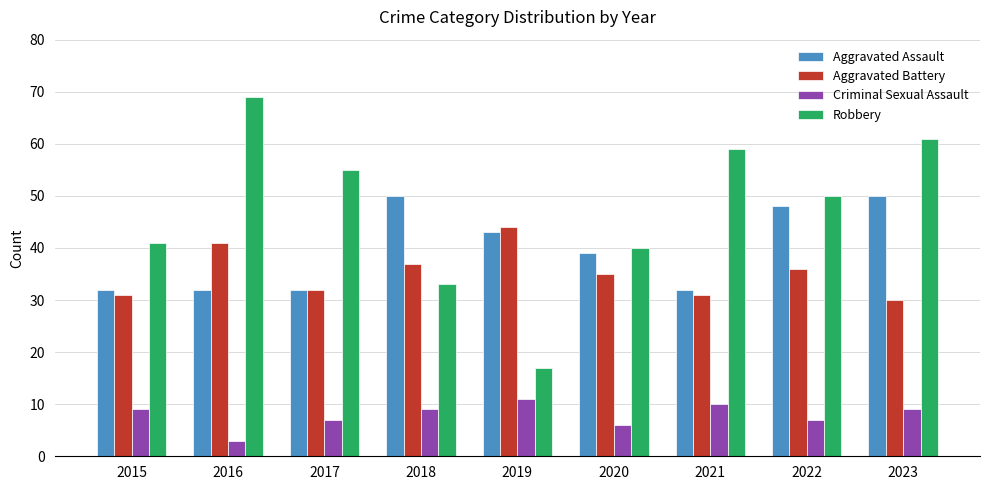

Which series has the widest spread of values?

Robbery